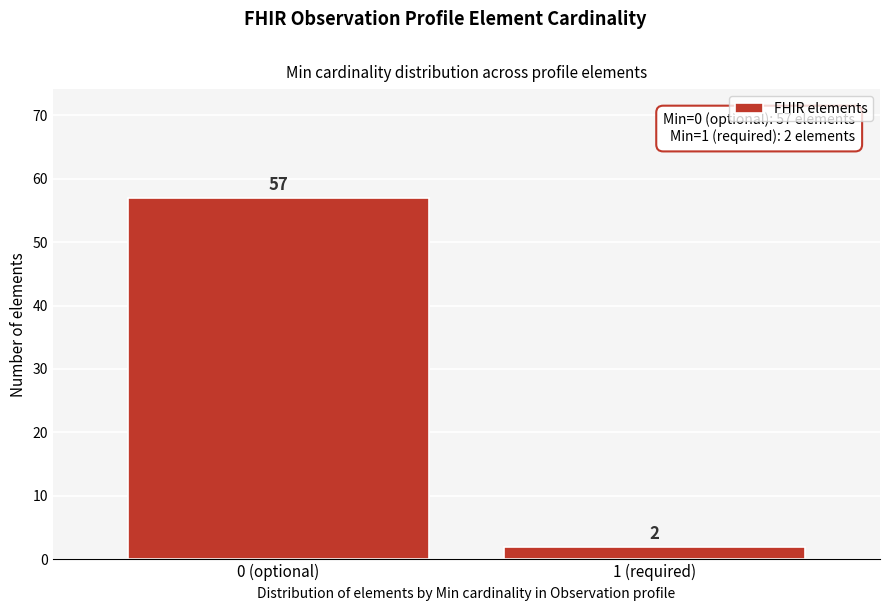

Reading left to right, transcribe all the data shown in this chart.

0 (optional)=57	1 (required)=2